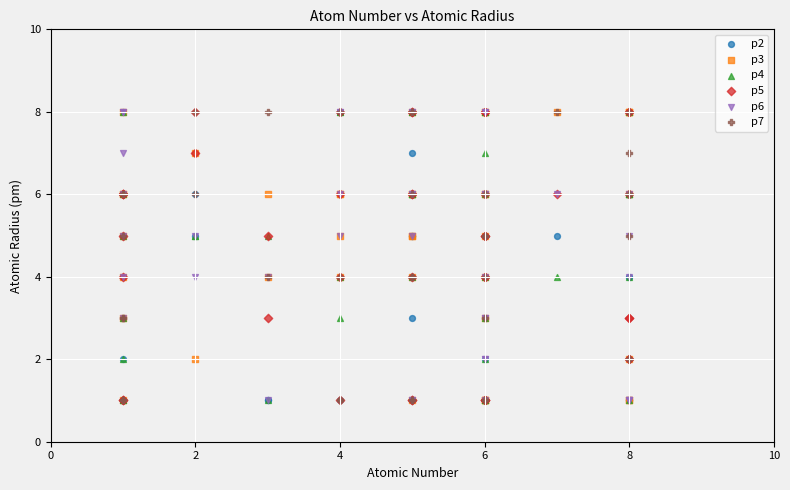

What are all the series names shown in the legend?

p2, p3, p4, p5, p6, p7